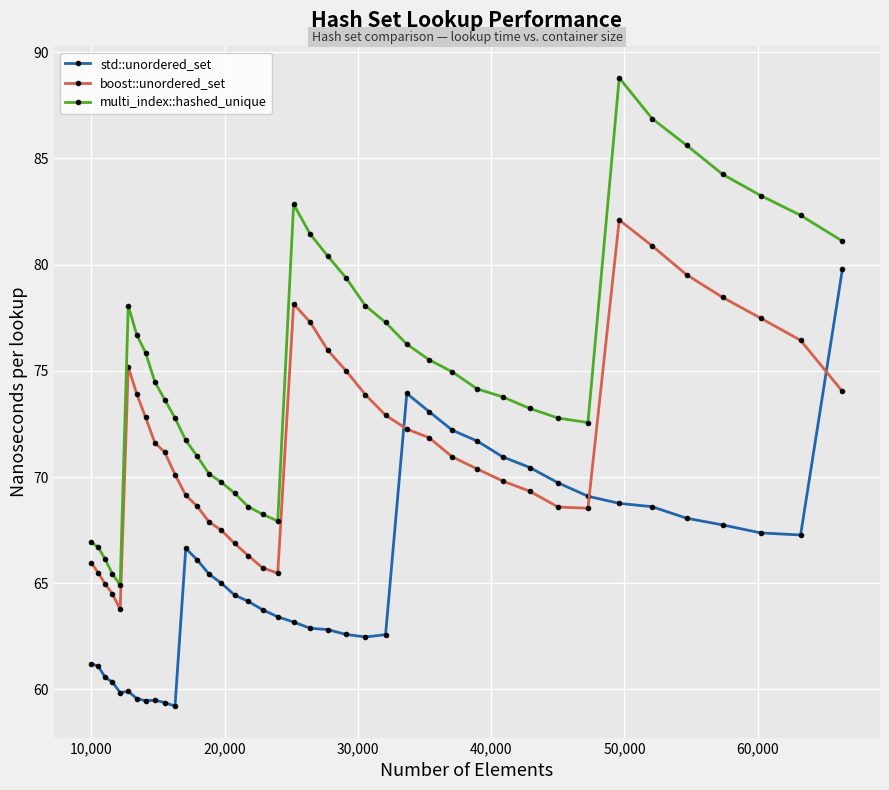

Which series has the widest spread of values?

multi_index::hashed_unique